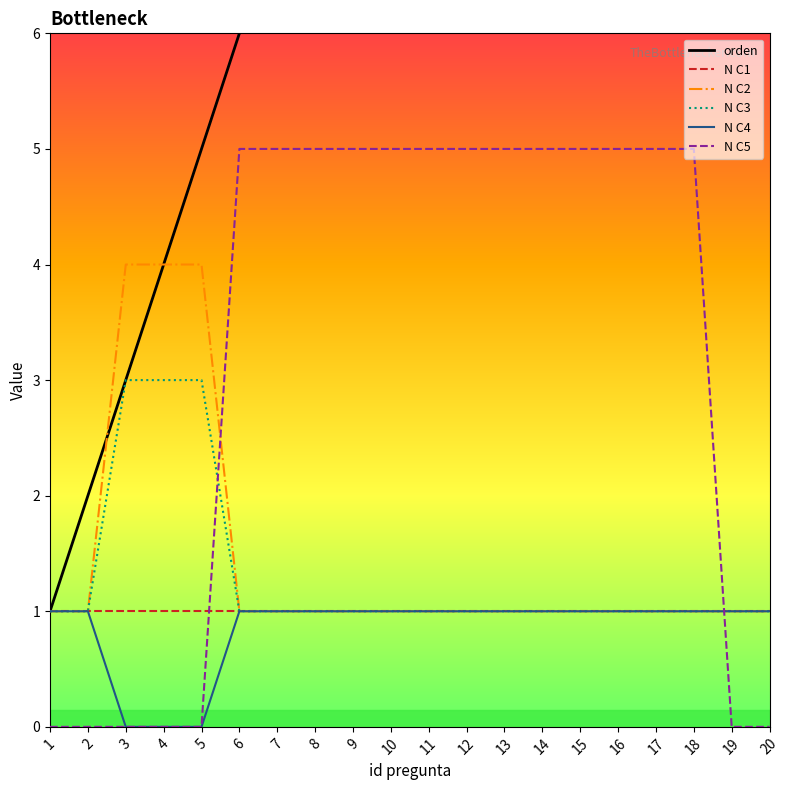

What is the difference between the maximum and minimum values in the N C2 series?

3